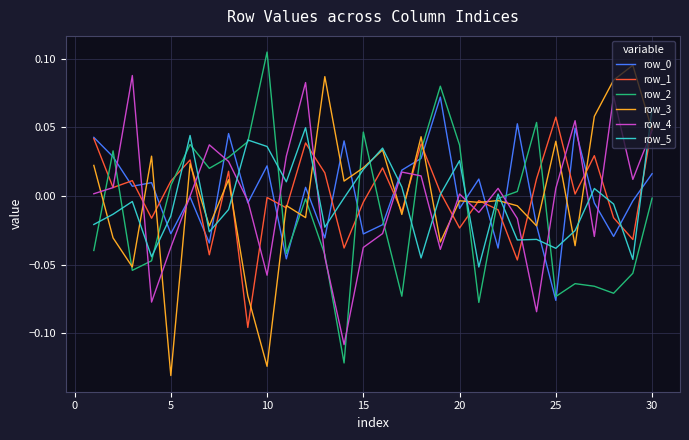

Which series has the largest range (max minus min)?

row_2